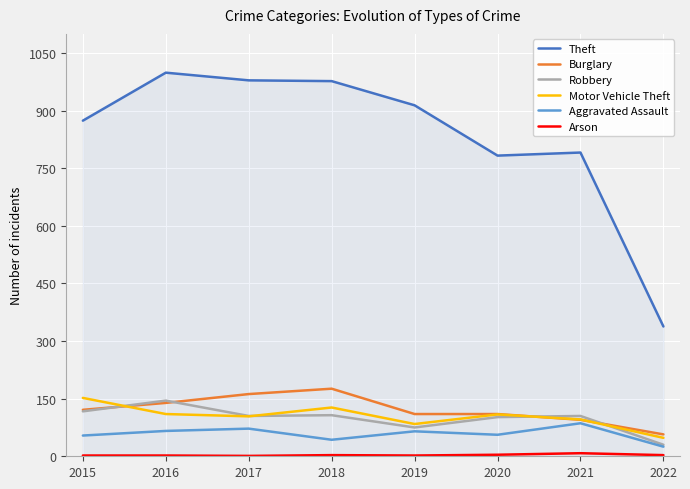

At which label does Motor Vehicle Theft reach its minimum?

2022